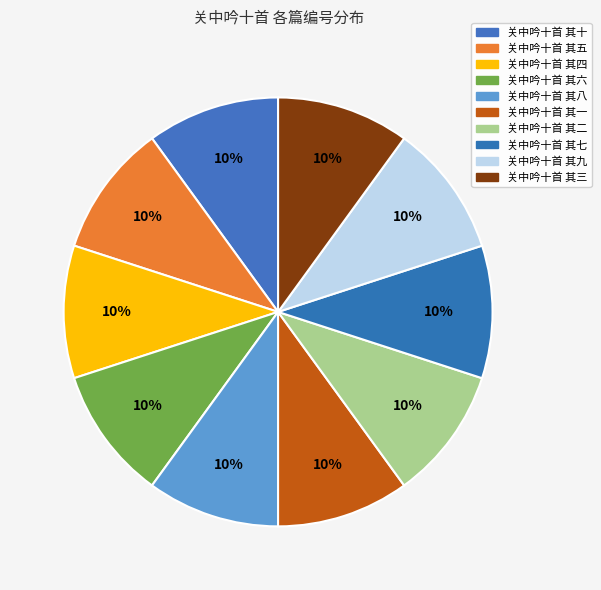

Does 关中吟十首 其六 account for over 50% of the chart?

No